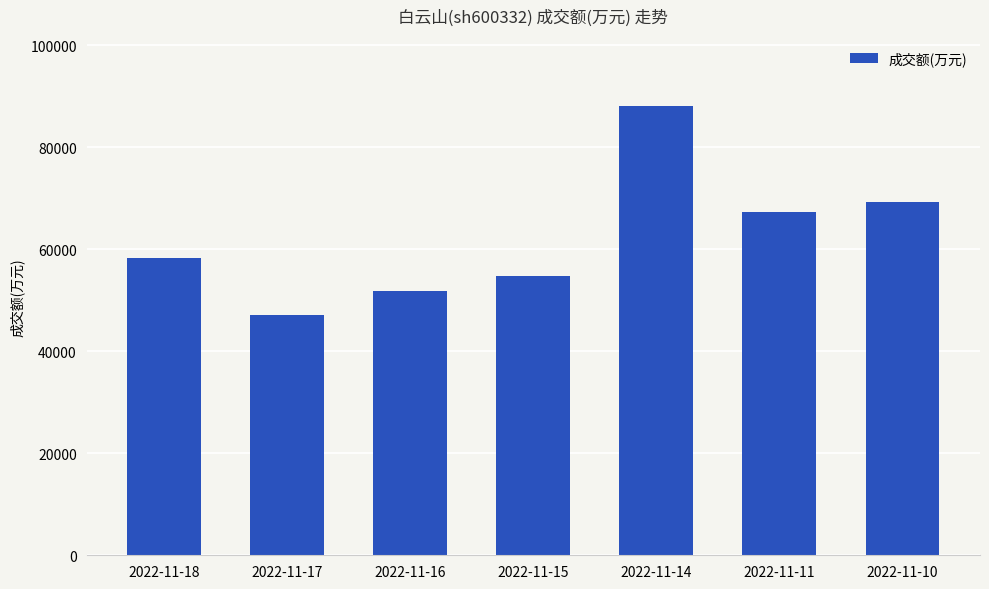

What is the approximate value at 2022-11-14, to the nearest 50?

88000